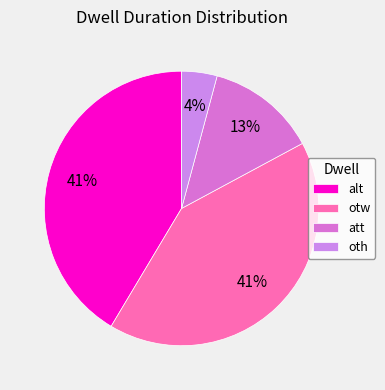

What is the smallest slice in the pie chart?

oth